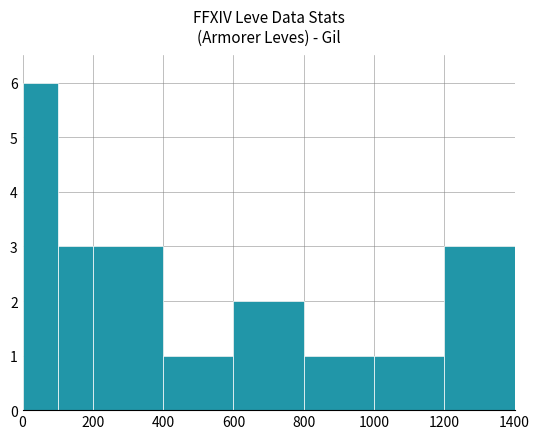

What is the difference between the maximum and second lowest values?

5